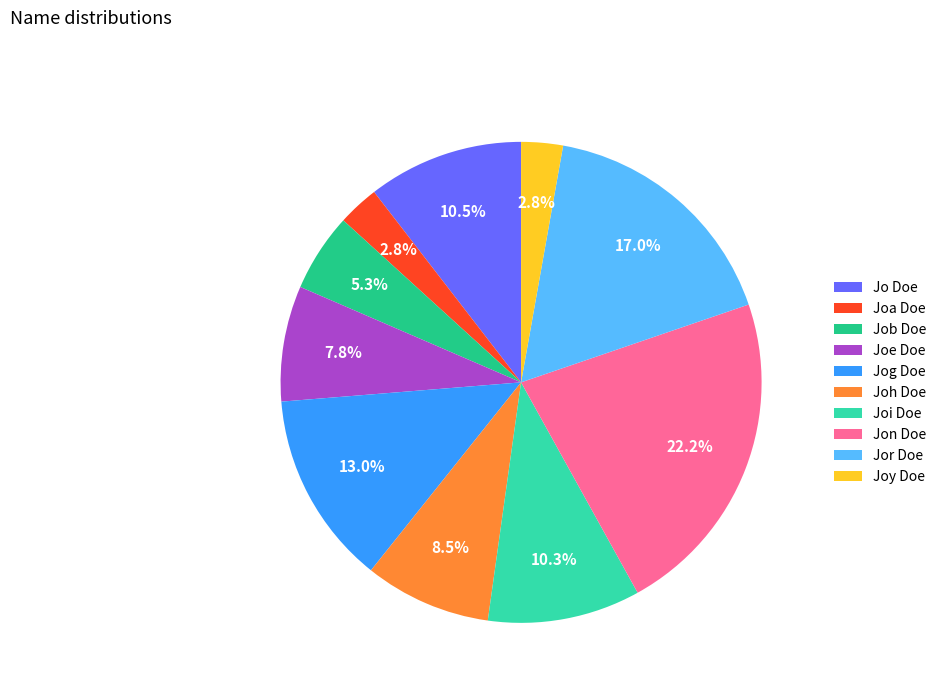

Which category has the biggest portion of the pie?

Jon Doe